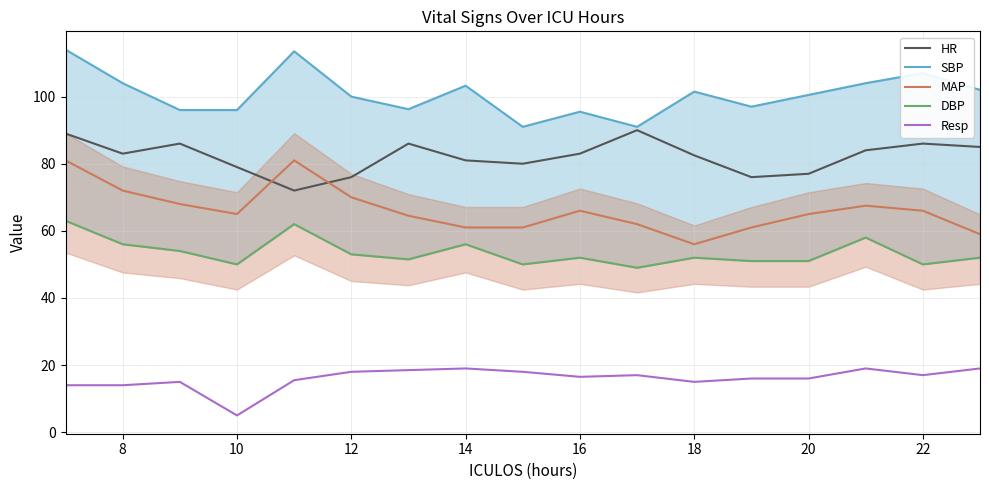

Is it true that MAP equals 66.0 at 22?

True